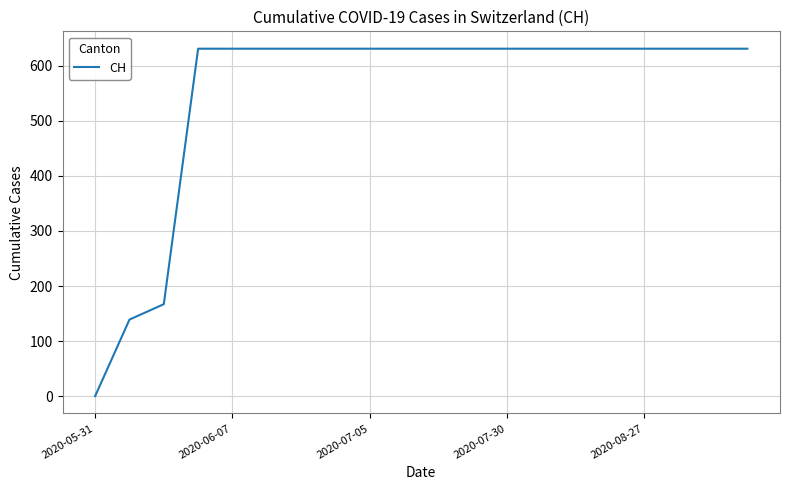

What is the maximum value shown in the chart?

631